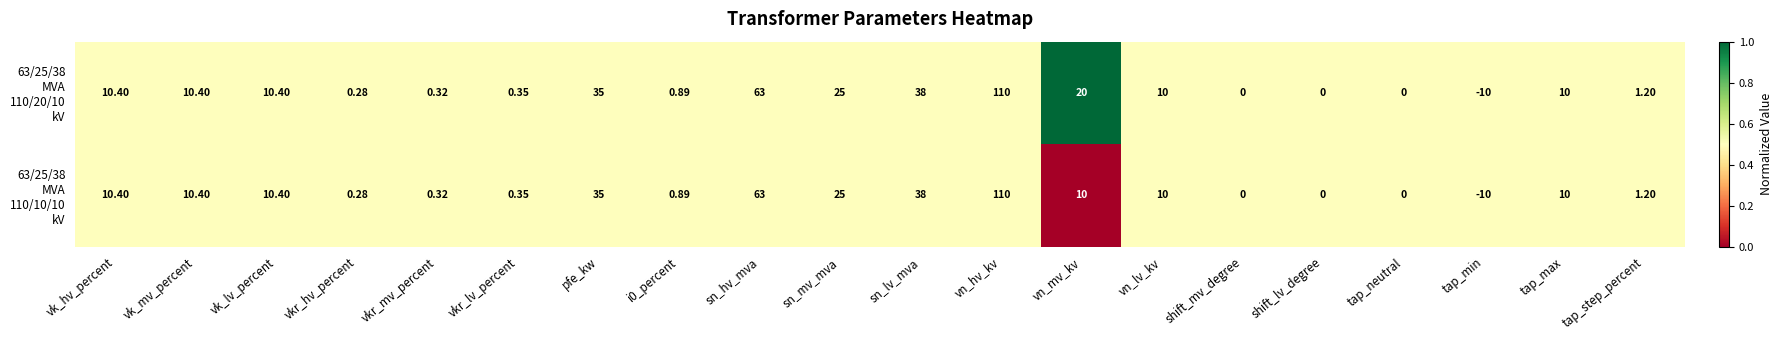

At which category is the sum across all series the highest?

vn_hv_kv